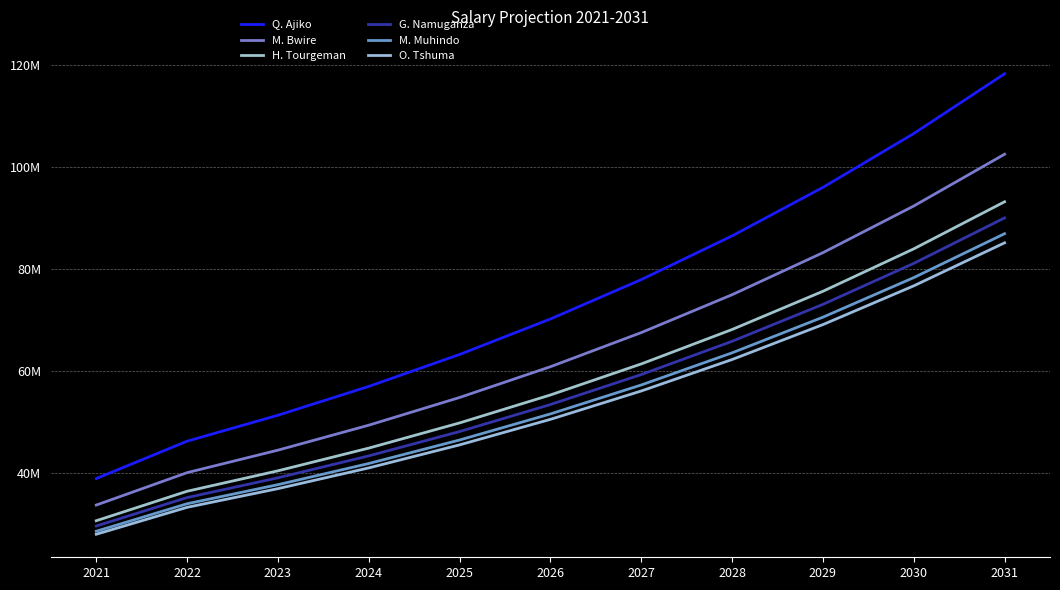

Is this an area chart (filled region under the line)?

No